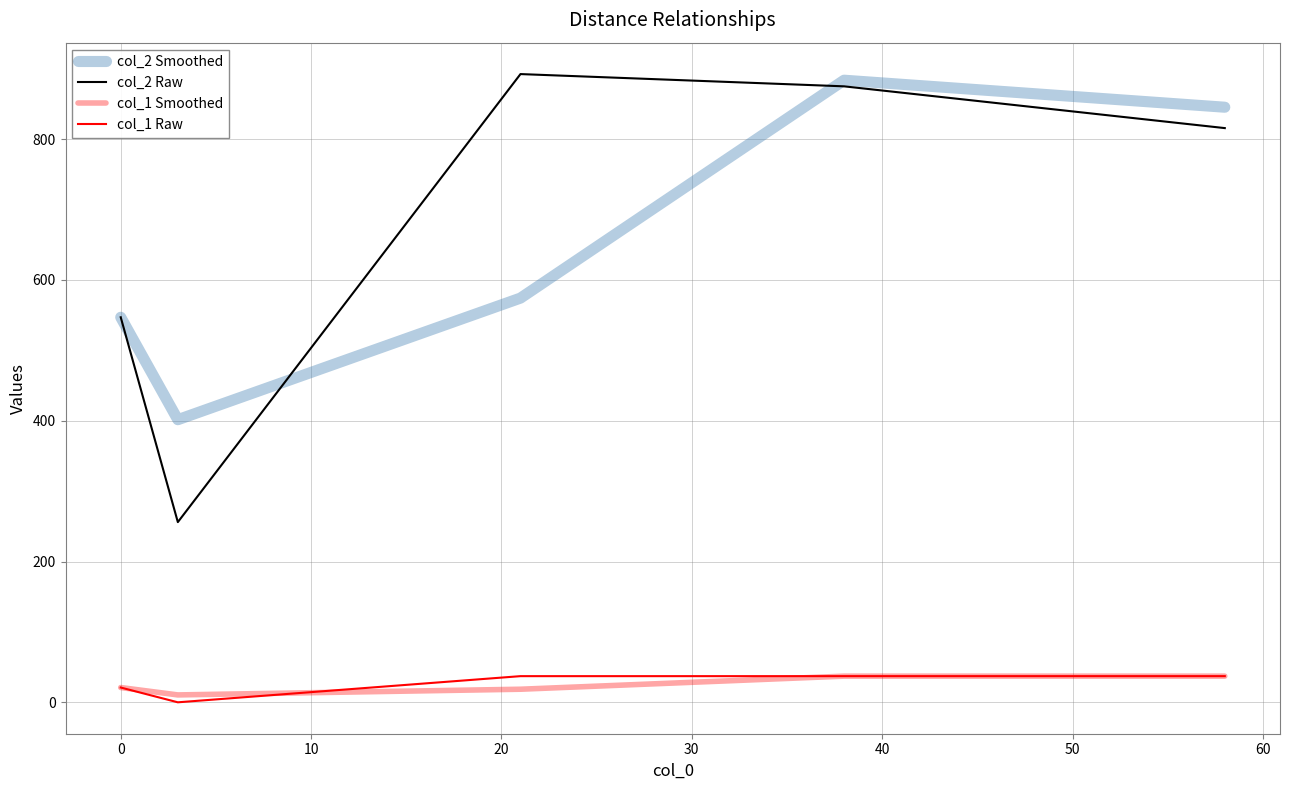

Is this an area chart (filled region under the line)?

No